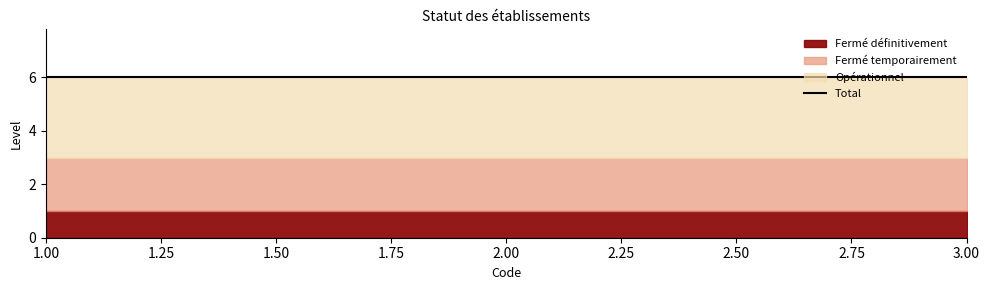

Which series has the widest spread of values?

Fermé définitivement